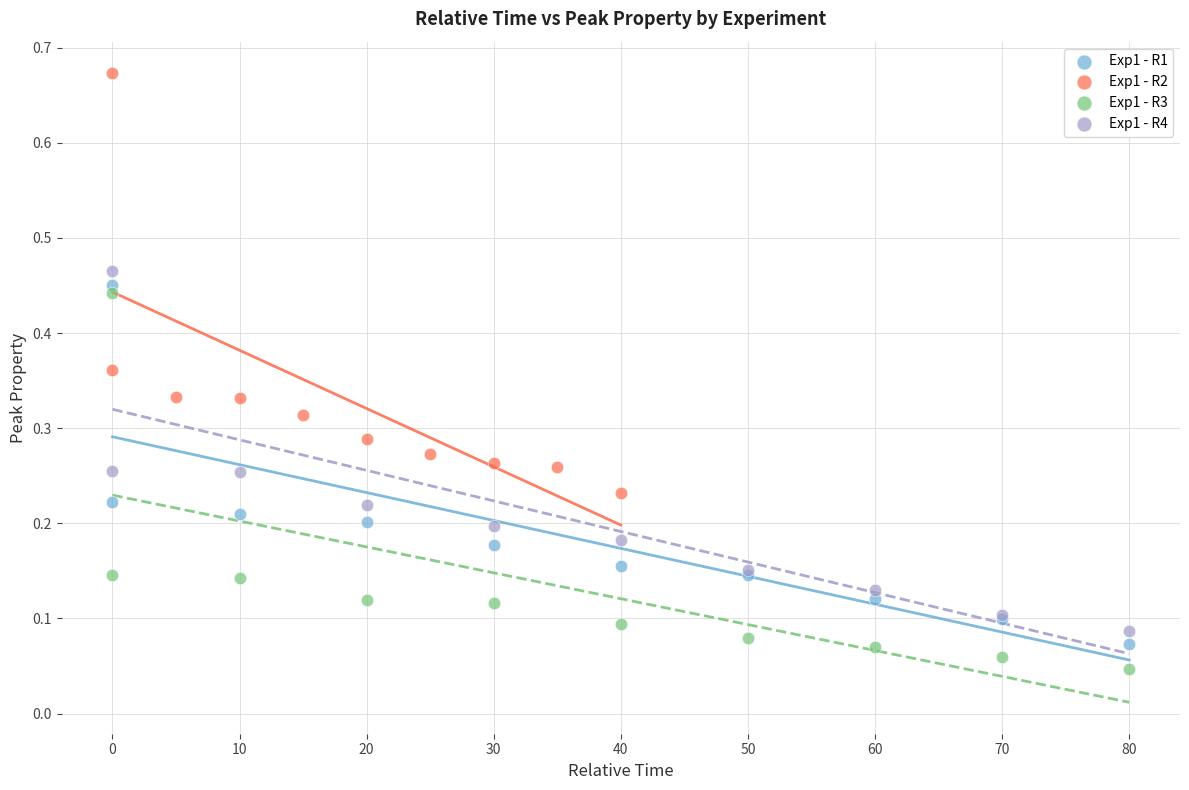

What are all the series names shown in the legend?

Exp1 - R1, Exp1 - R2, Exp1 - R3, Exp1 - R4